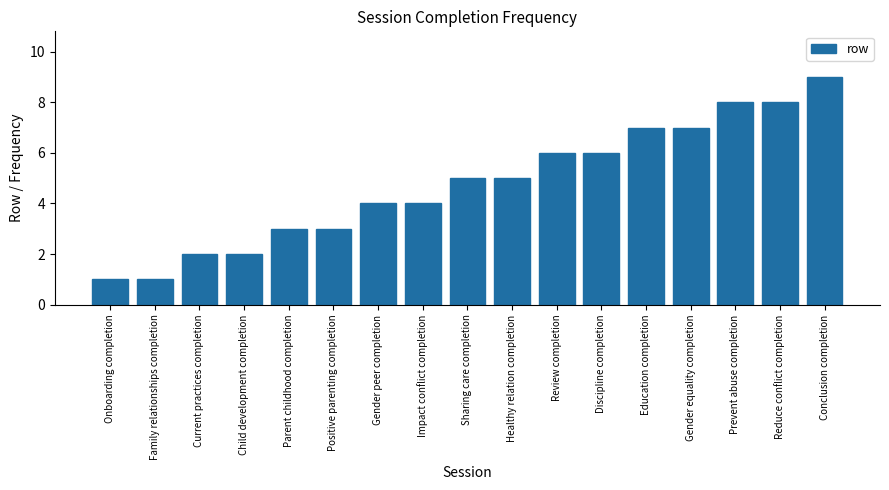

What is the greatest value displayed?

9